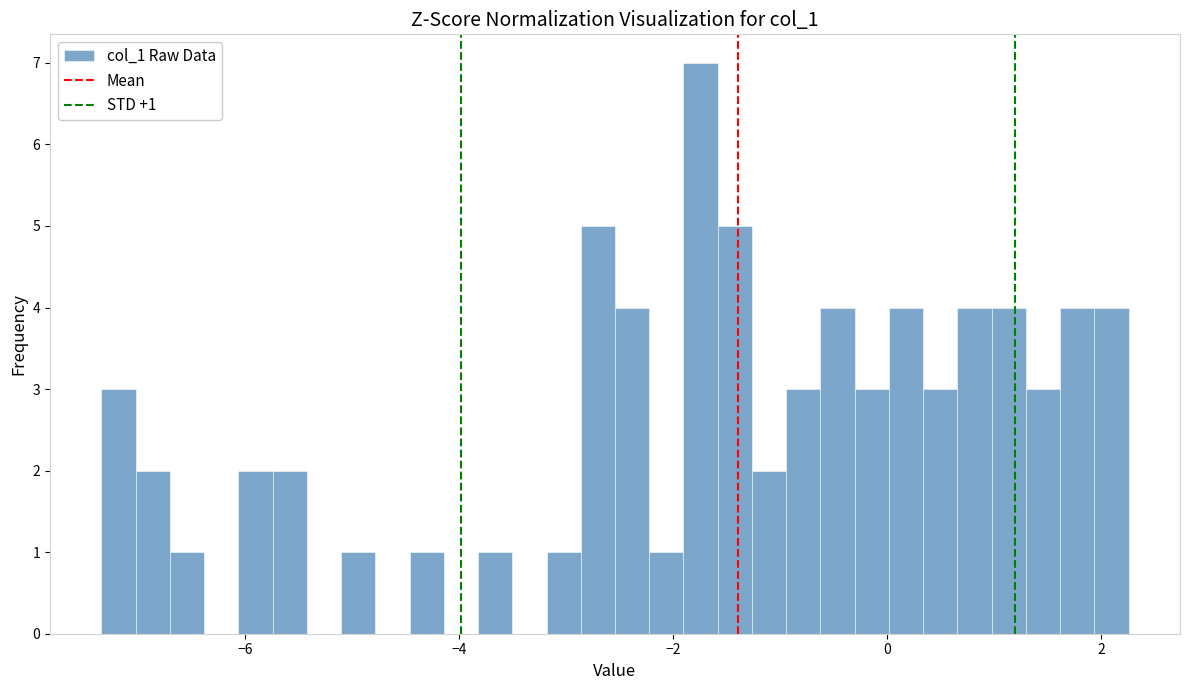

Around what value on the x-axis is the tallest bar? Give the approximate position of its centre, as read against the axis.

-1.8